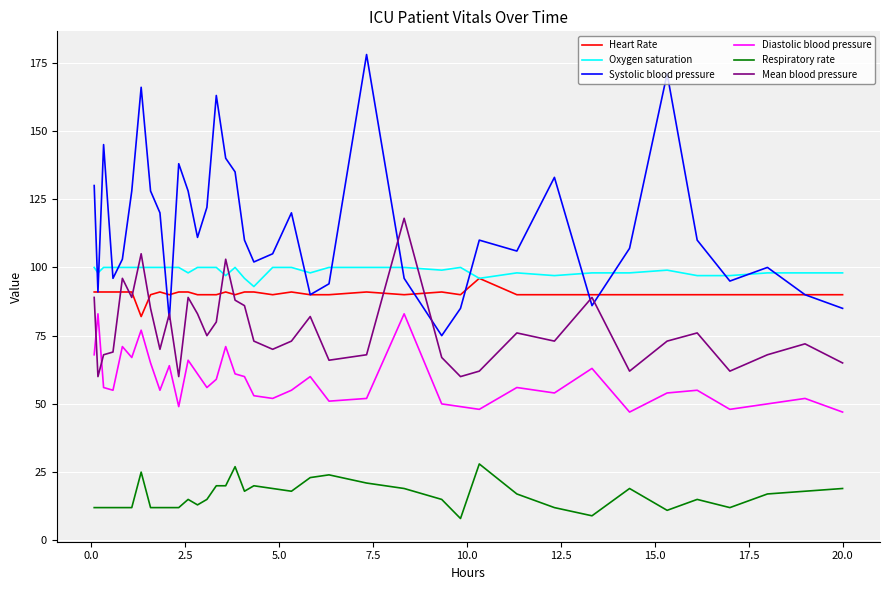

Which series has the largest total across all categories?

Systolic blood pressure